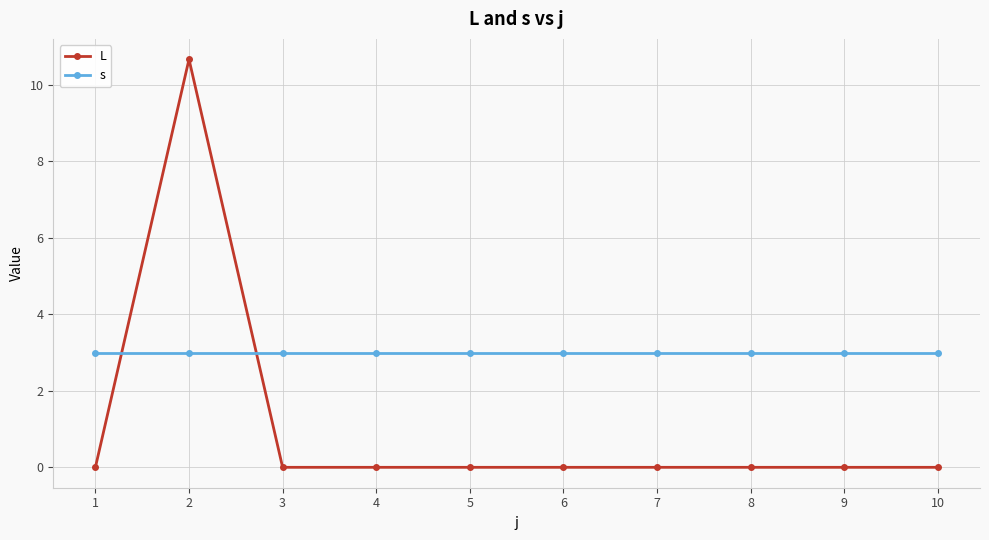

What is the spread (max minus min) of values at 8?

3.0